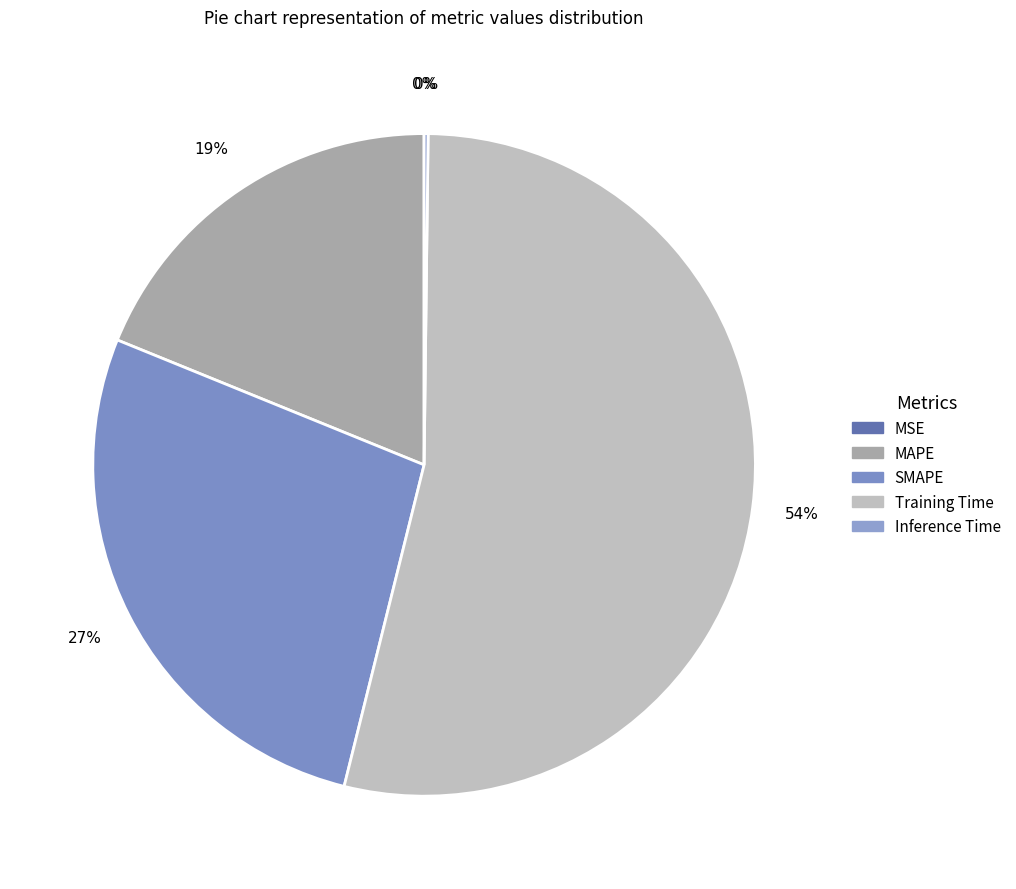

Rank the categories by value from lowest to highest.

MSE, Inference Time, MAPE, SMAPE, Training Time